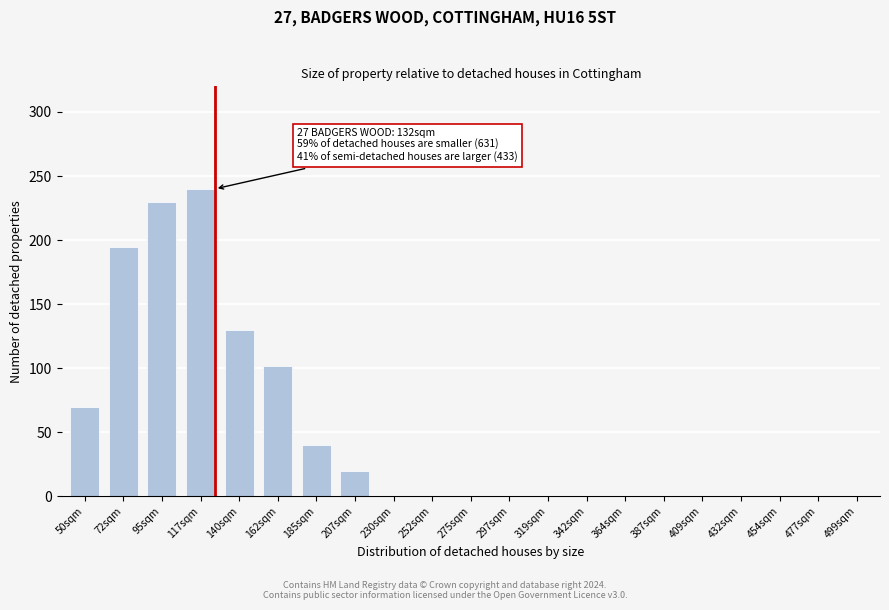

Reading left to right, extract all data points from this chart.

50sqm=70	72sqm=195	95sqm=230	117sqm=240	140sqm=130	162sqm=102	185sqm=40	207sqm=20	230sqm=0	252sqm=0	275sqm=0	297sqm=0	319sqm=0	342sqm=0	364sqm=0	387sqm=0	409sqm=0	432sqm=0	454sqm=0	477sqm=0	499sqm=0